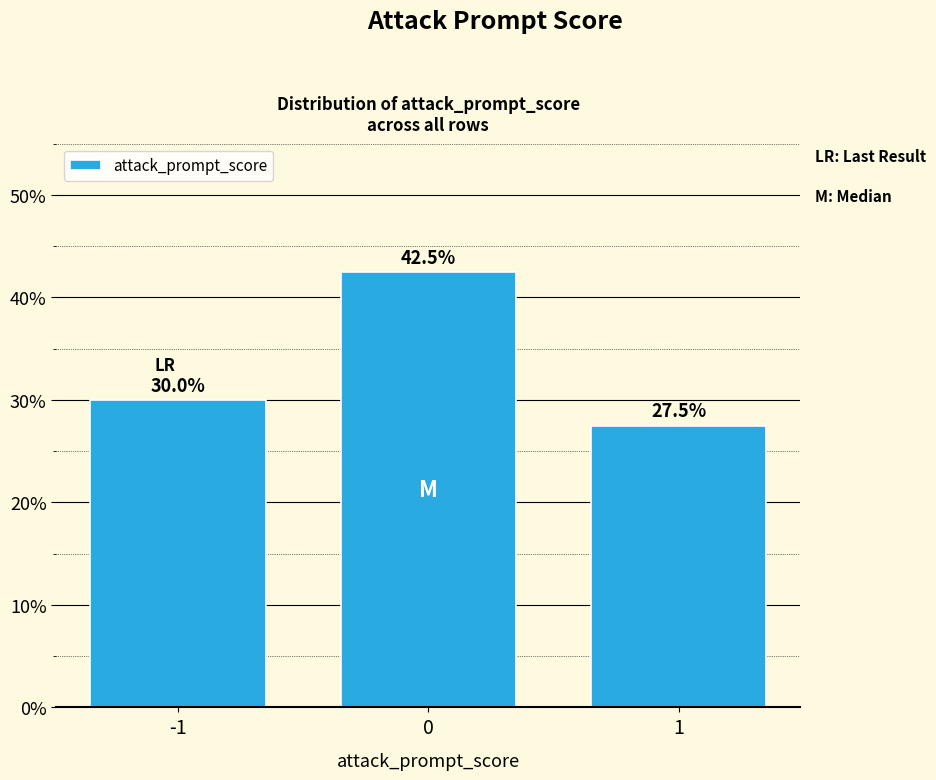

Reading left to right, extract all data points from this chart.

-1=30.0	0=42.5	1=27.5